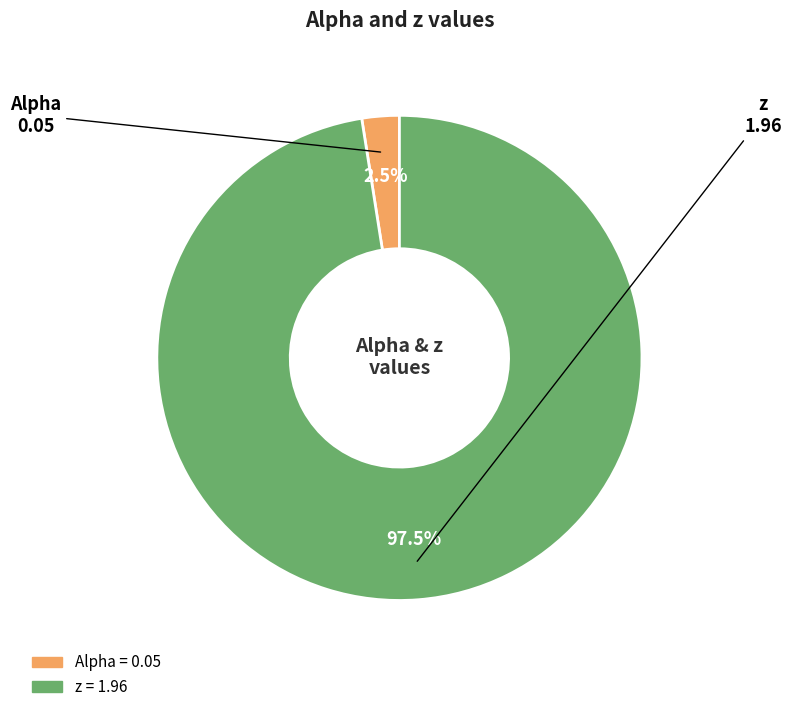

To the nearest percent, what is the average slice percentage?

50%